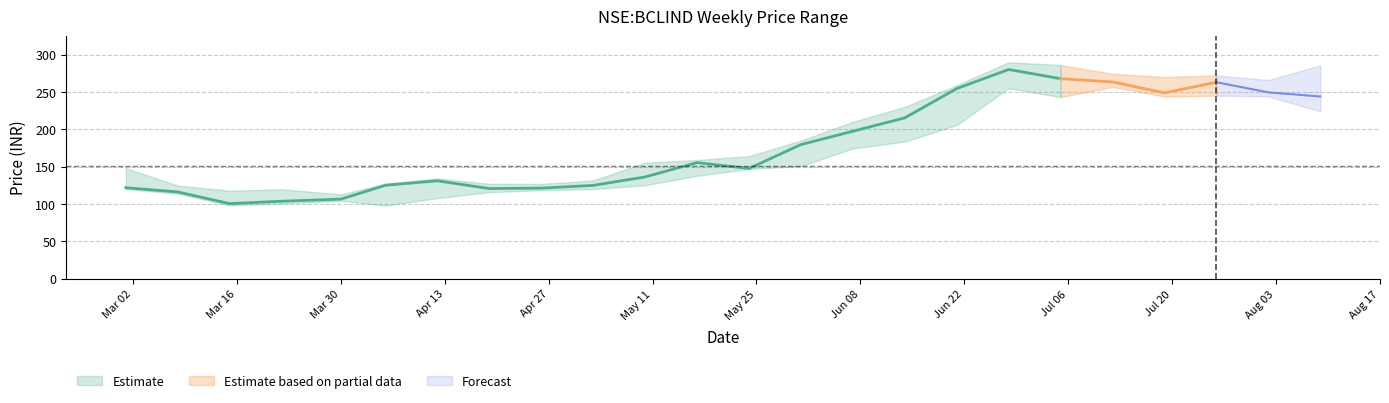

What is the sum of the close values at 2021-04-19 and 2021-03-08?

237.0